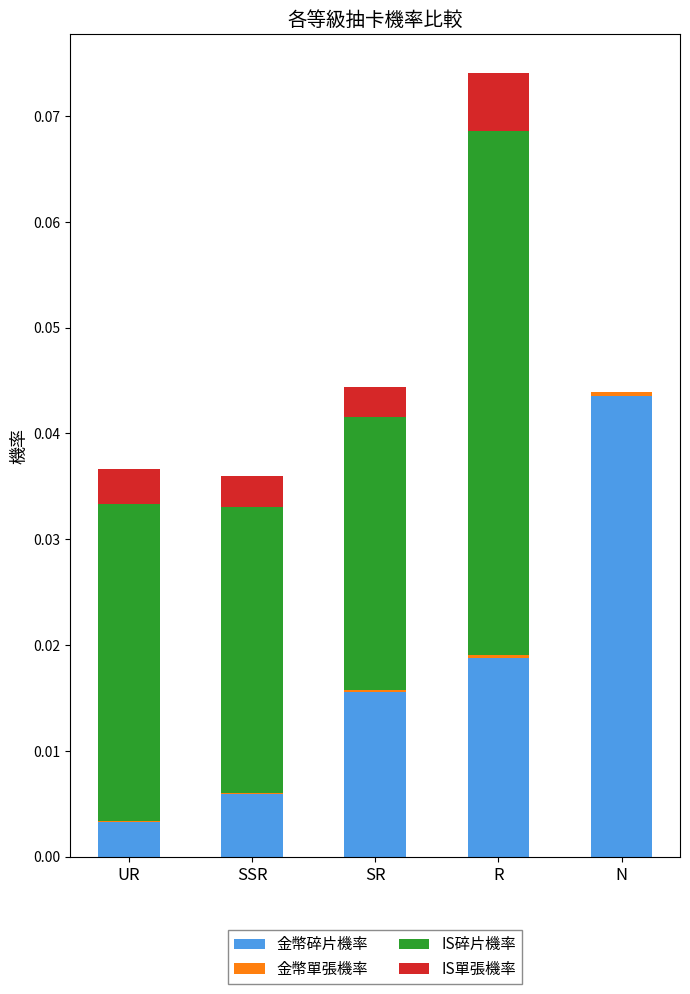

At which category is the sum across all series the highest?

R